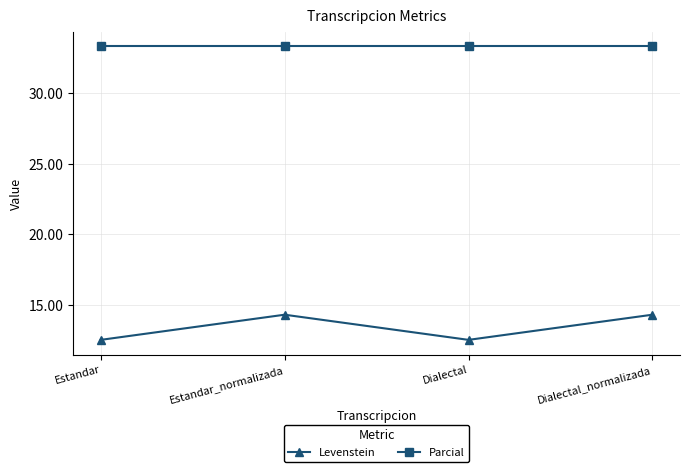

What is the sum of all Parcial values?

133.3